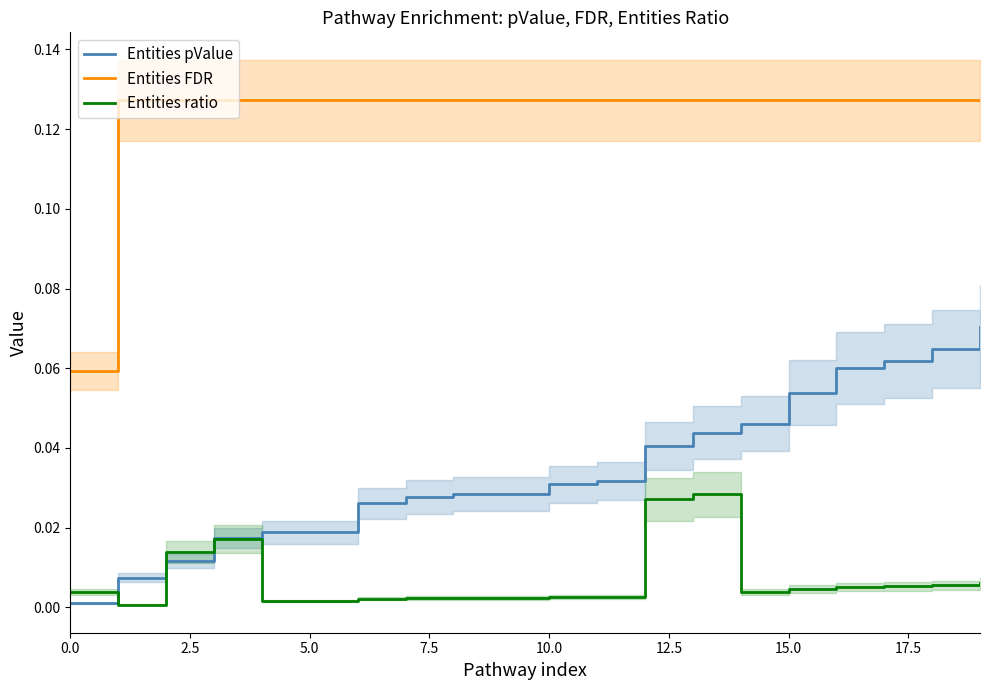

What is the value of the Entities FDR point at the 14th from the left?

0.1